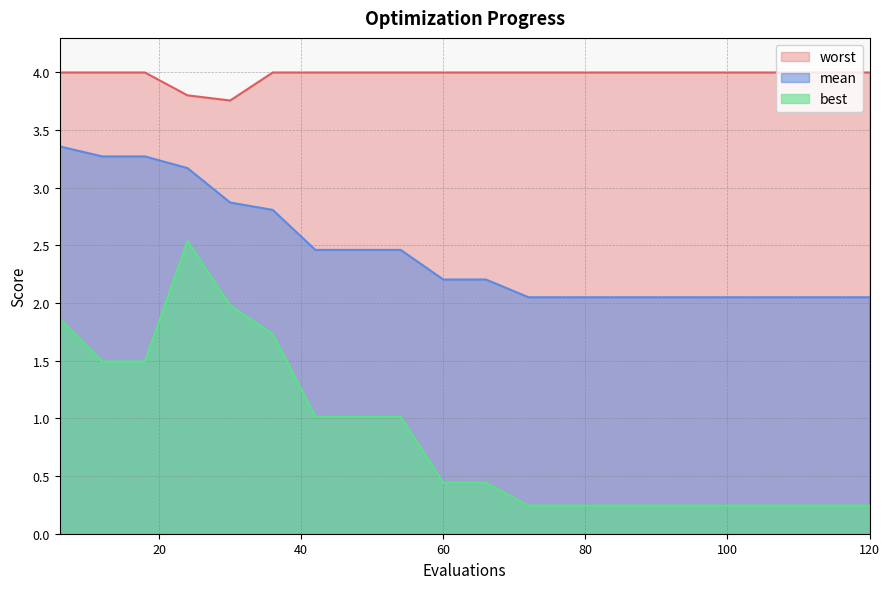

How many lines are shown in the chart?

3